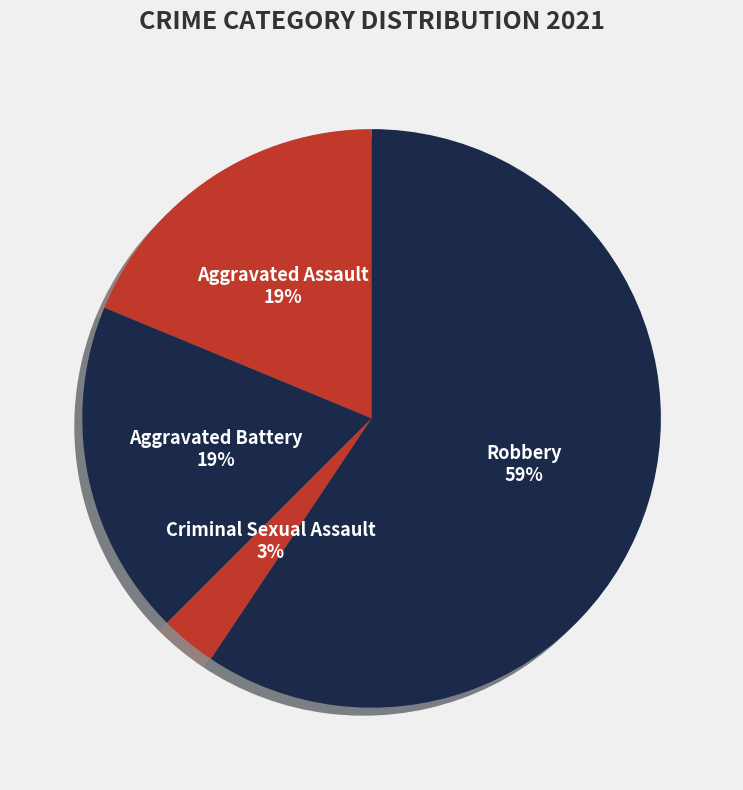

Which category has the smallest portion of the pie?

Criminal Sexual Assault